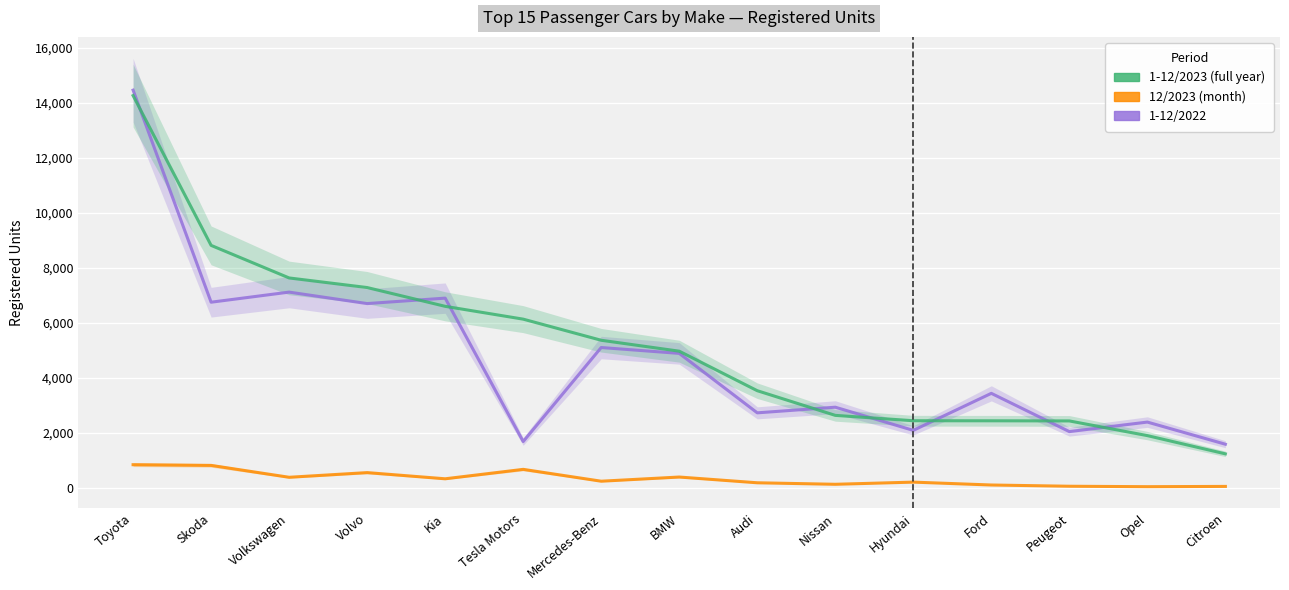

In 1-12/2022, how many points are higher than both neighbors (excluding endpoints)?

6